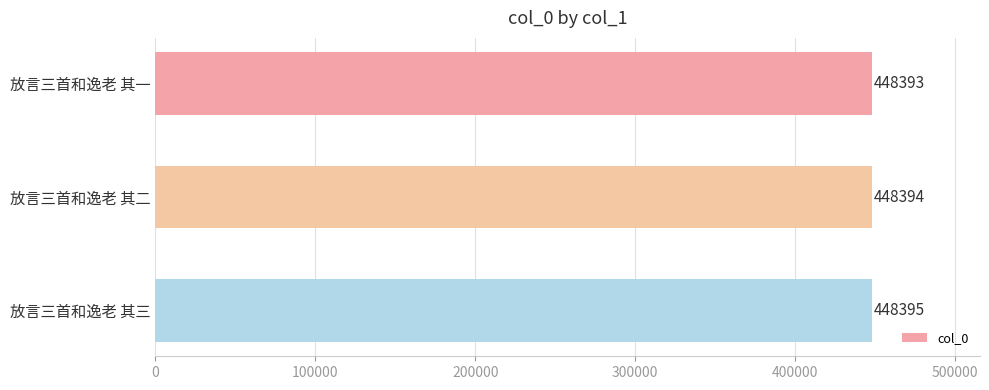

What is the ratio of the value at 放言三首和逸老 其一 to the value at 放言三首和逸老 其二?

1.0